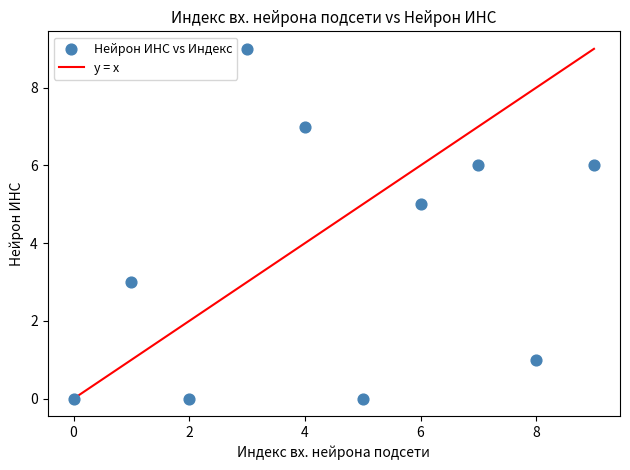

What is the average Y value?

4